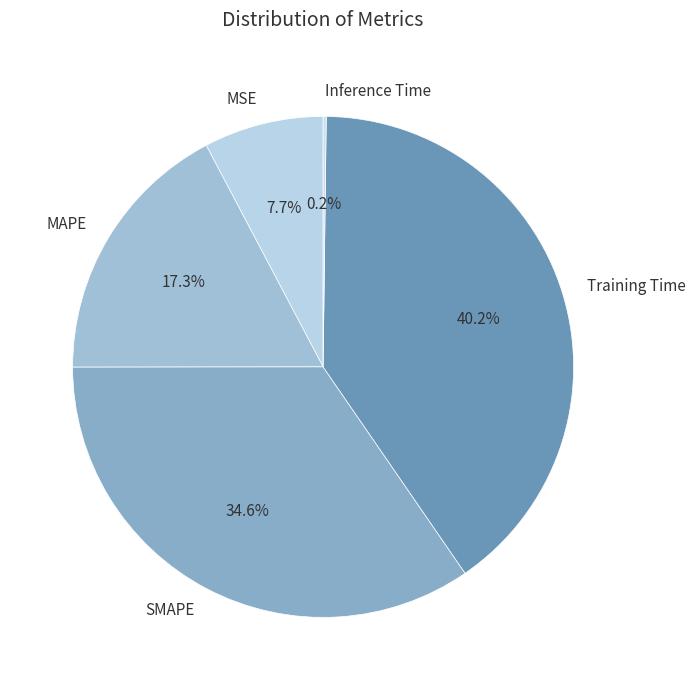

Approximately how many times larger is the value at SMAPE compared to Training Time?

0.9